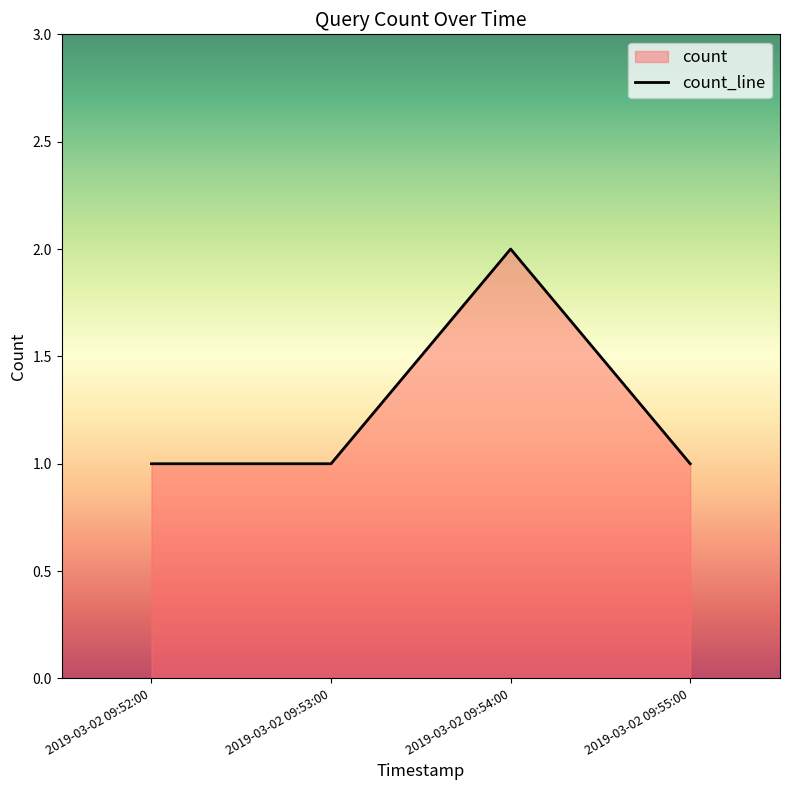

Count the number of data series in this chart.

1